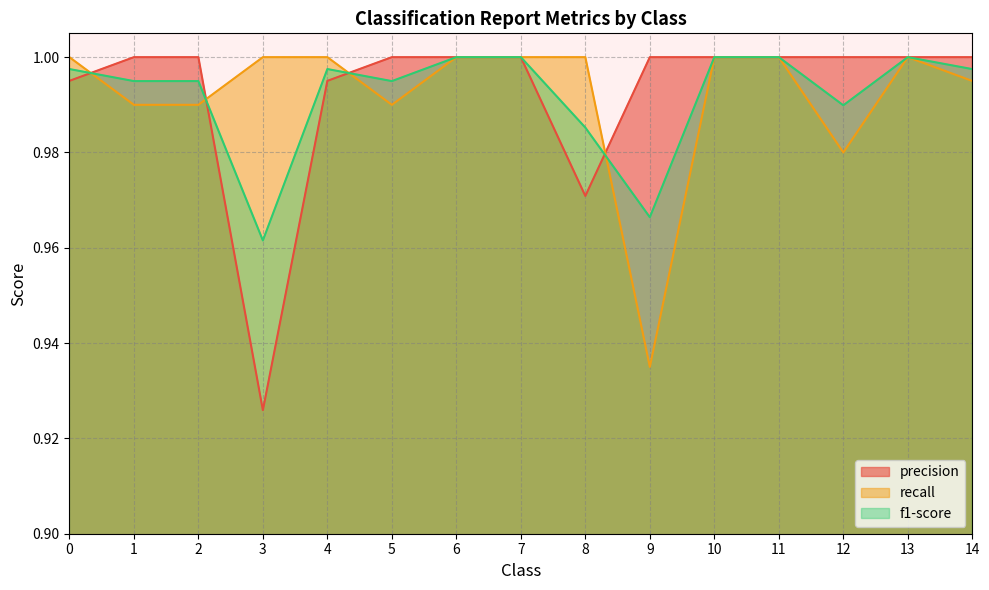

List the series in order of their peak value, highest first.

f1-score, recall, precision